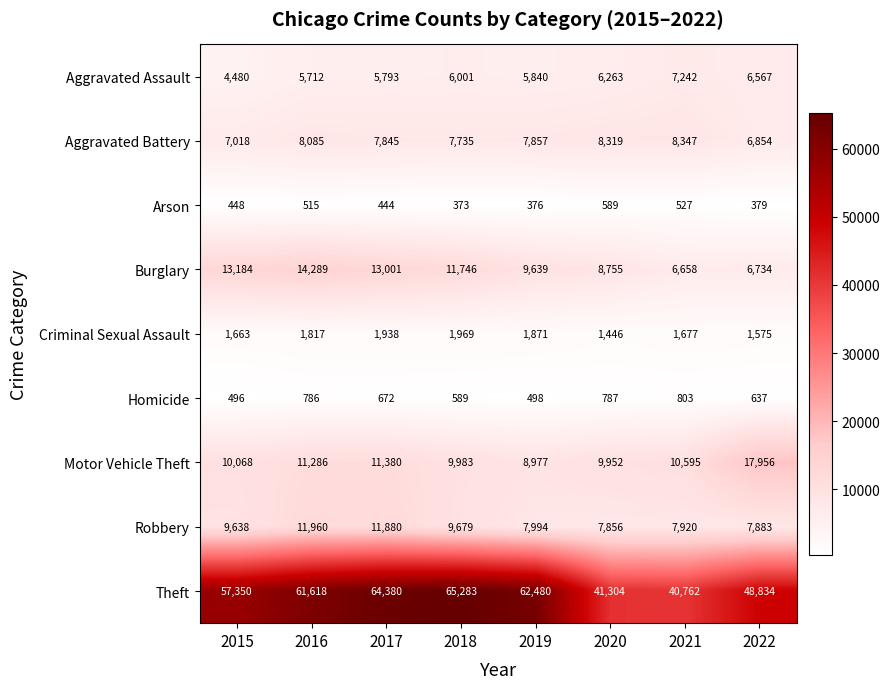

What is the smallest value displayed?

373